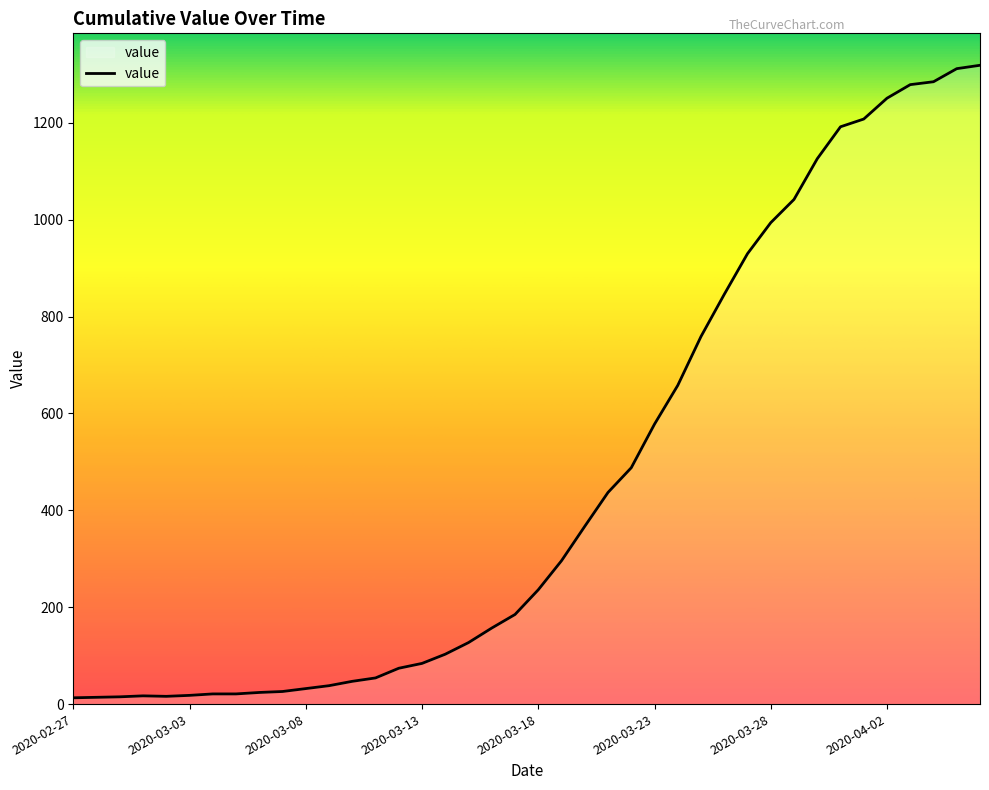

How many data points does each series have?

40